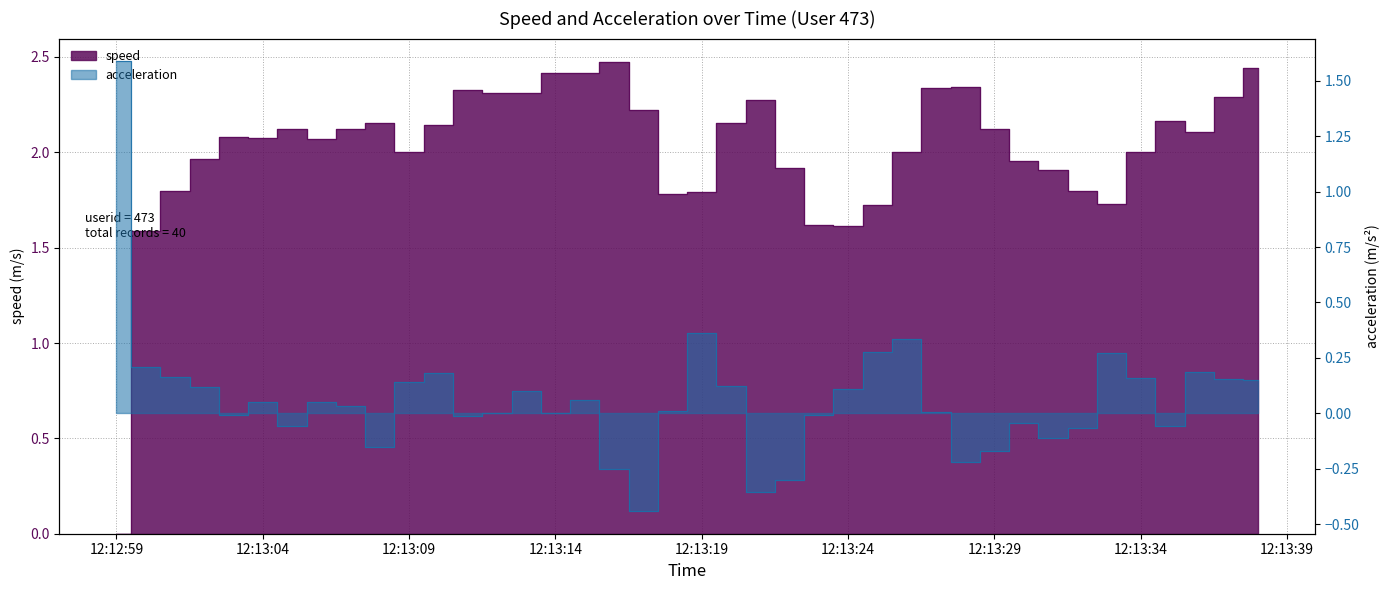

True or false: acceleration has a value of -0.4 at 2019-06-13 12:13:21.

True